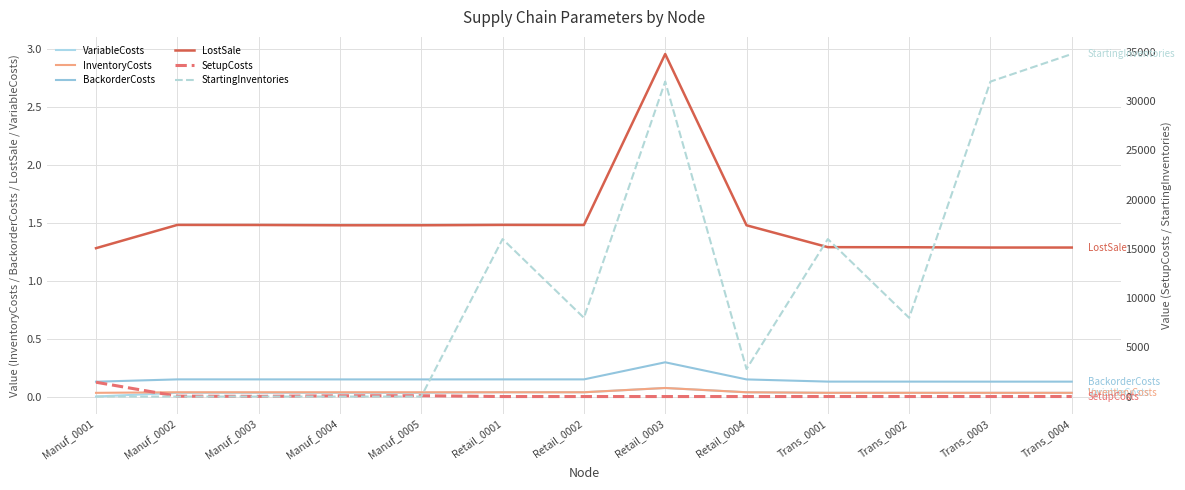

List the series in order of their peak value, lowest first.

VariableCosts, InventoryCosts, BackorderCosts, LostSale, SetupCosts, StartingInventories